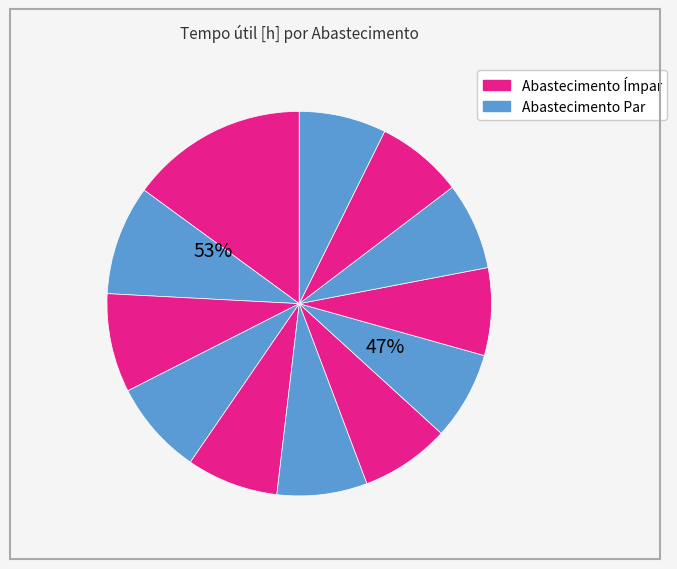

How many slices are in this pie chart?

12